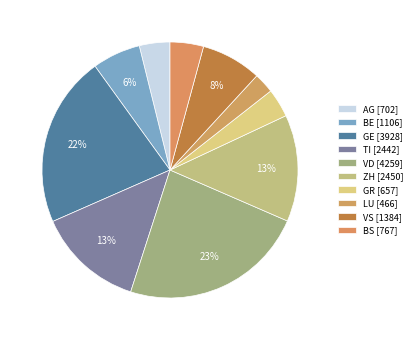

Approximately how many times larger is the value at ZH compared to GE?

0.6